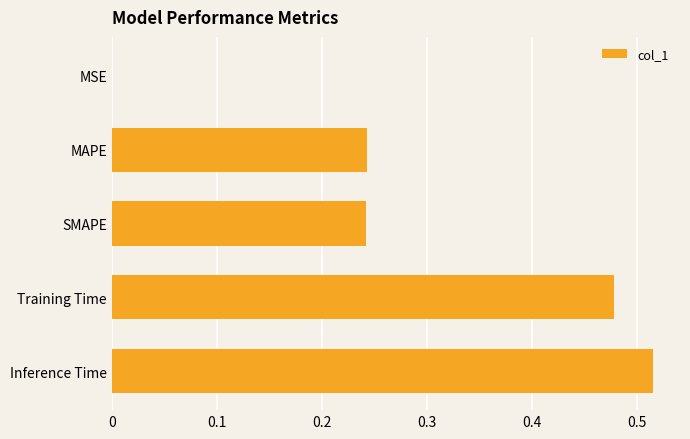

The value at MSE is 0.0. True or false?

True